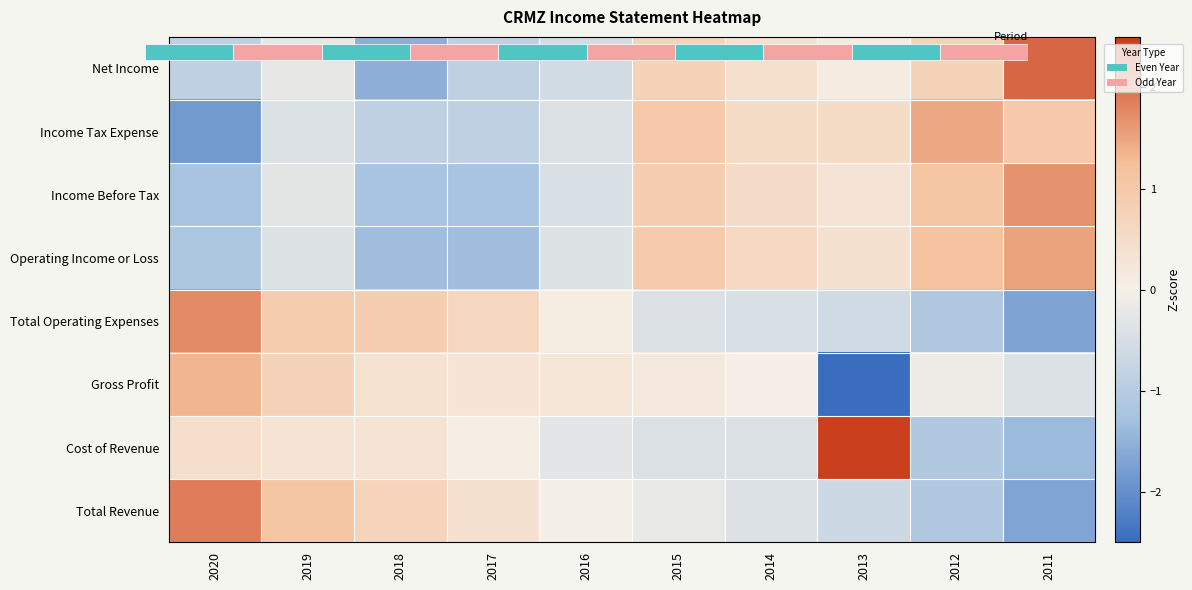

At how many categories does at least one series exceed -1?

10